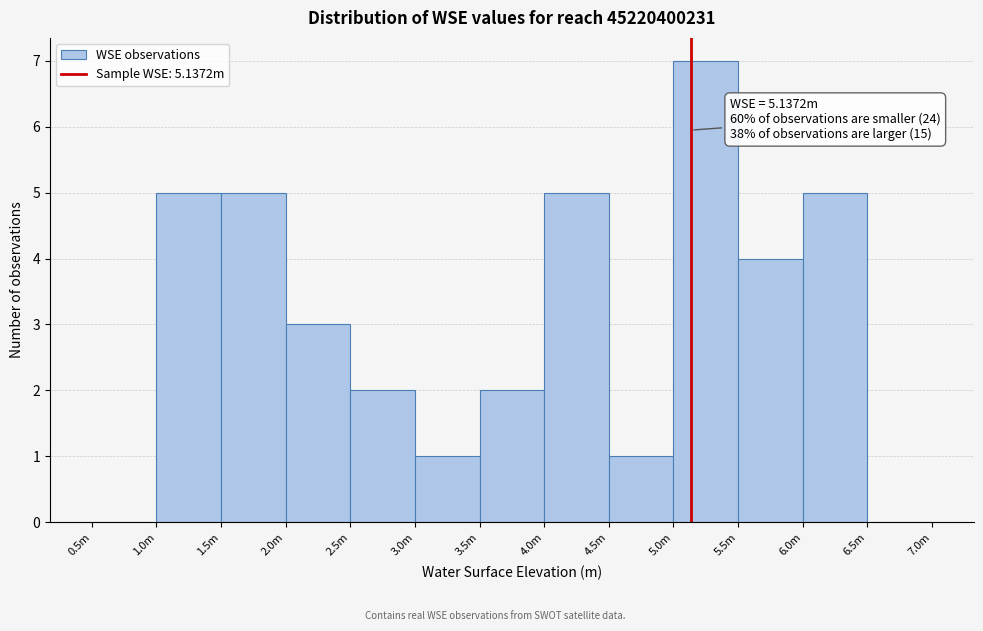

Reading left to right, transcribe all the data shown in this chart.

0.5m=0	1.0m=5	1.5m=5	2.0m=3	2.5m=2	3.0m=1	3.5m=2	4.0m=5	4.5m=1	5.0m=7	5.5m=4	6.0m=5	6.5m=0